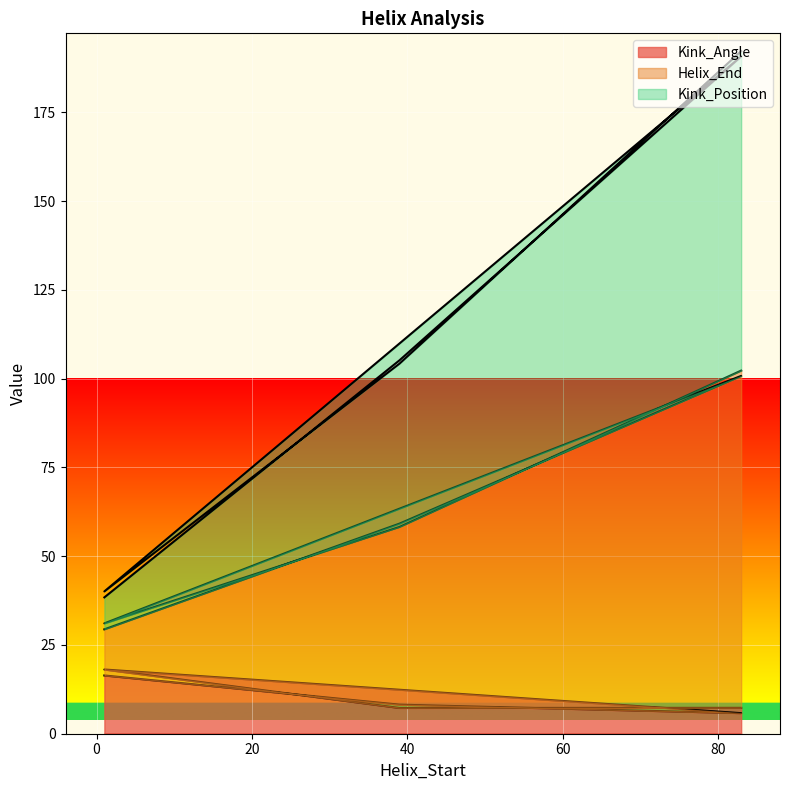

At which label does Helix_End reach its minimum?

1